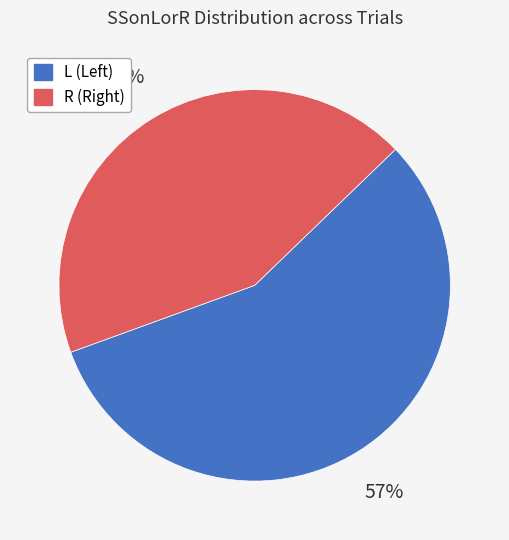

Does R represent more than half of the total?

No